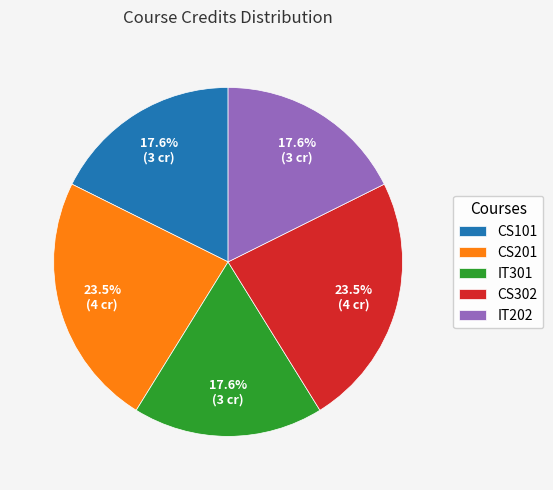

Count the number of slices in the pie.

5